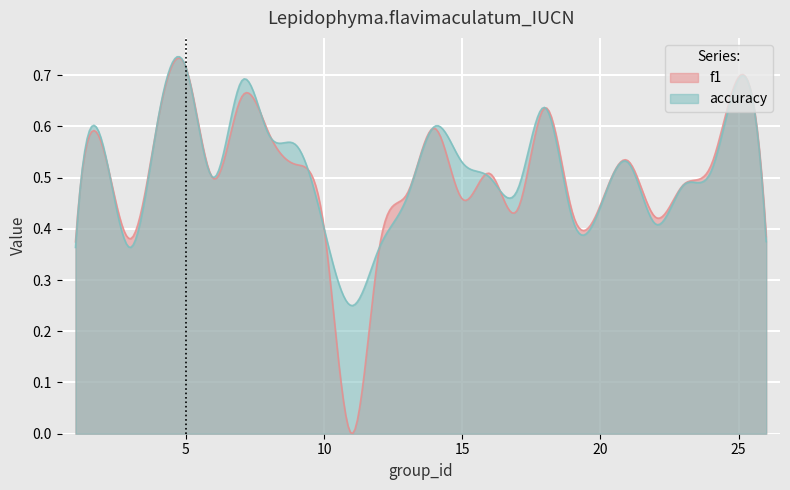

How many lines are shown in the chart?

2